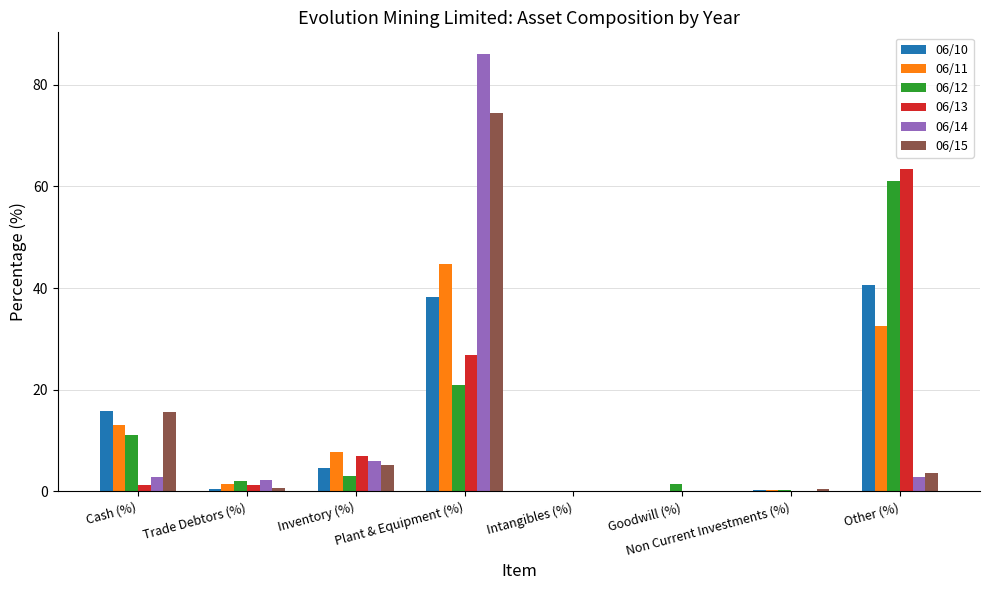

What is the total value across all series at Plant & Equipment (%)?

291.1